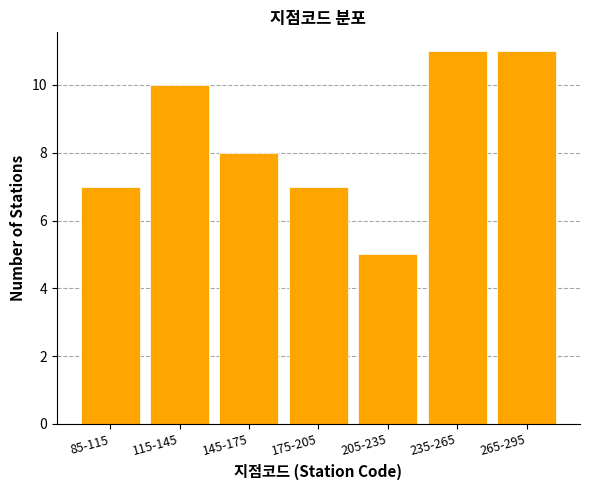

Reading left to right, what are all the values shown in this chart?

85-115=7	115-145=10	145-175=8	175-205=7	205-235=5	235-265=11	265-295=11